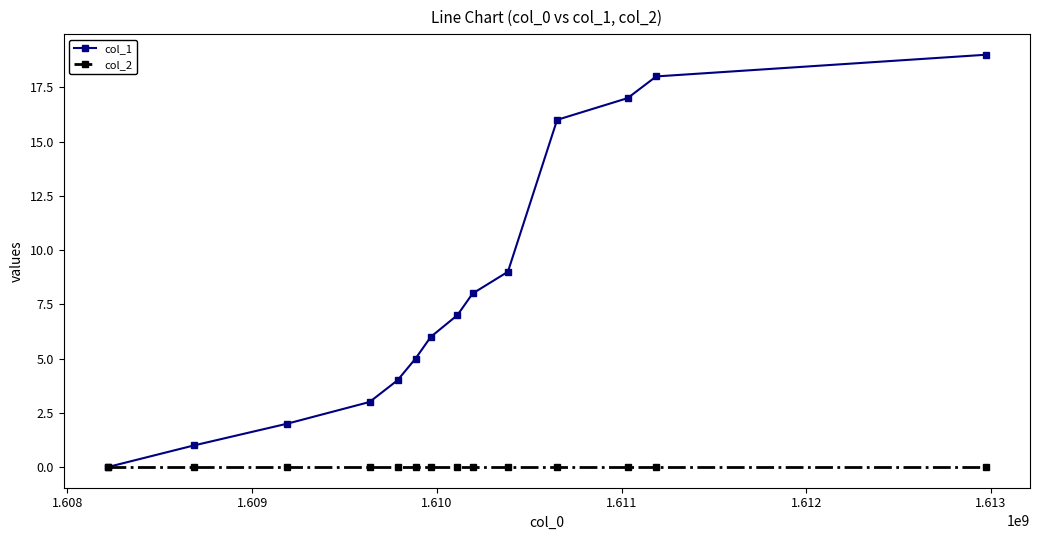

Reading left to right, transcribe all the data shown in this chart.

col_1: 0	1	2	3	4	5	6	7	8	9	16	17	18	19
col_2: 0	0	0	0	0	0	0	0	0	0	0	0	0	0